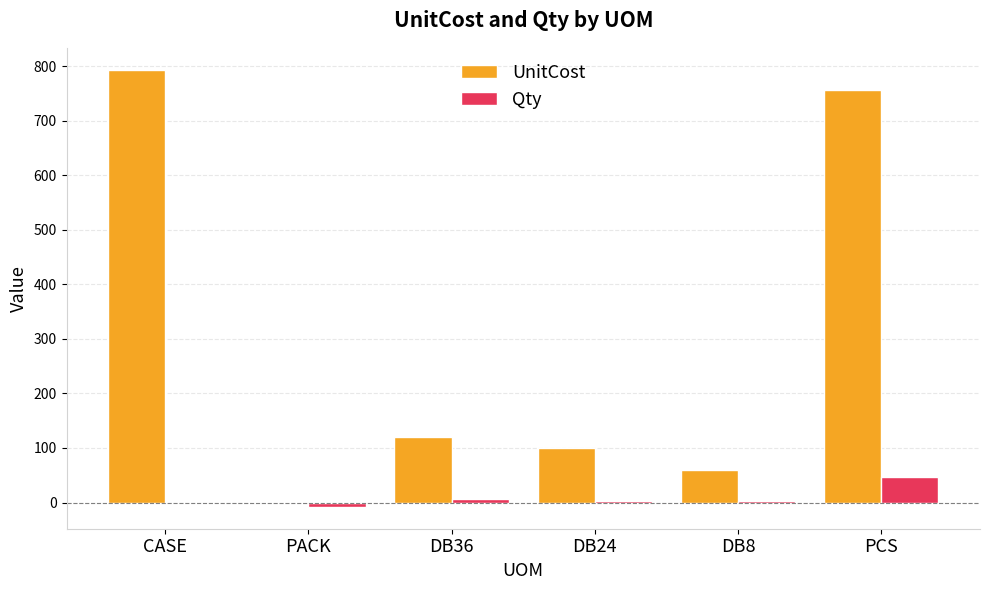

Is the value of UnitCost at DB36 greater than the value of Qty at PACK?

Yes